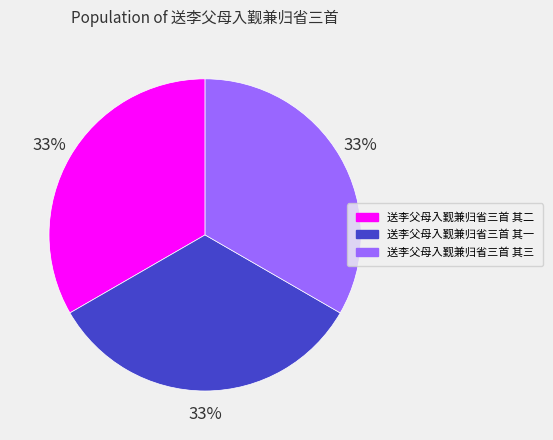

How many slices are in this pie chart?

3